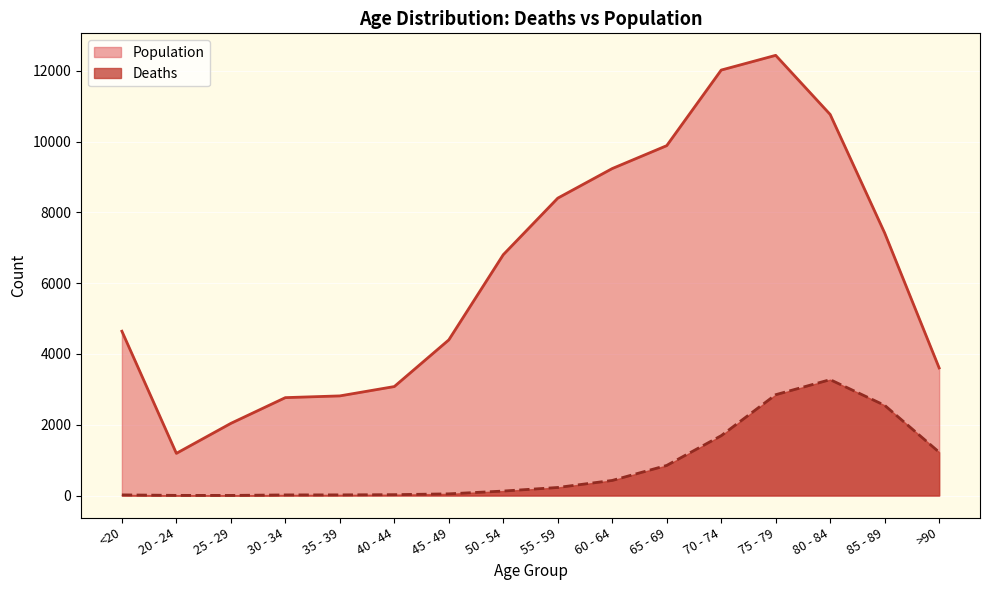

What is the sum of the Population values at 65 - 69 and 20 - 24?

11074